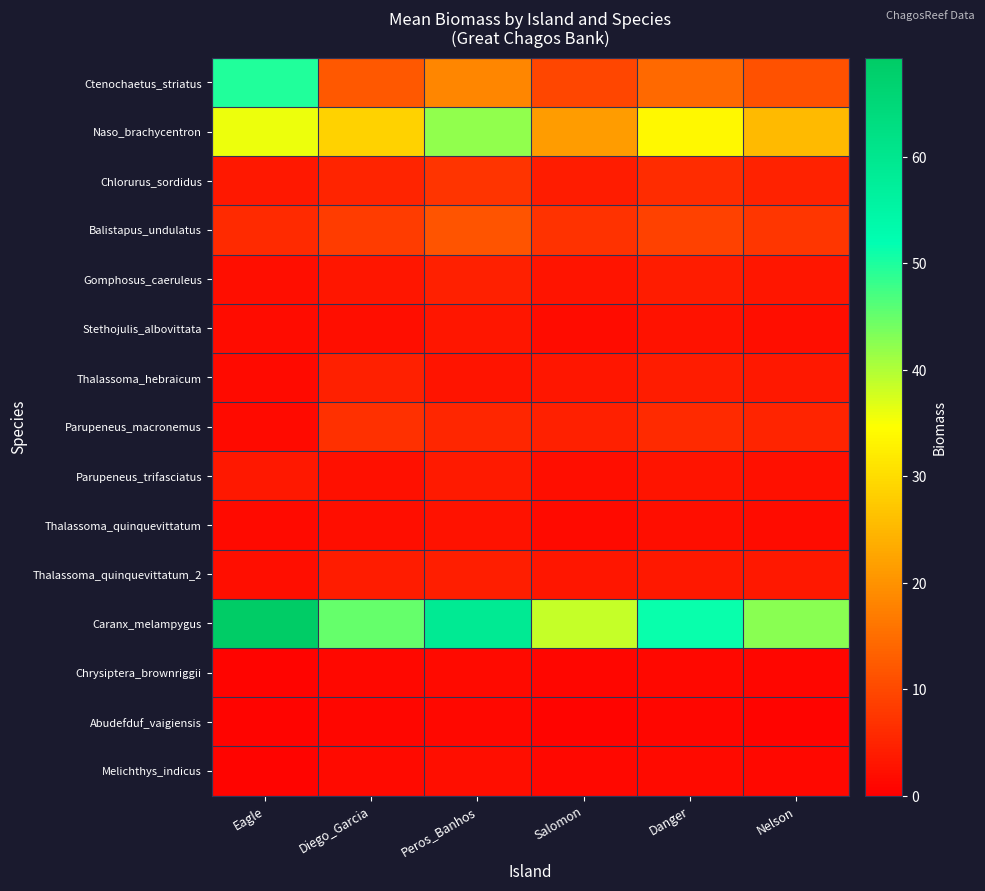

At how many categories does at least one series exceed 61?

1